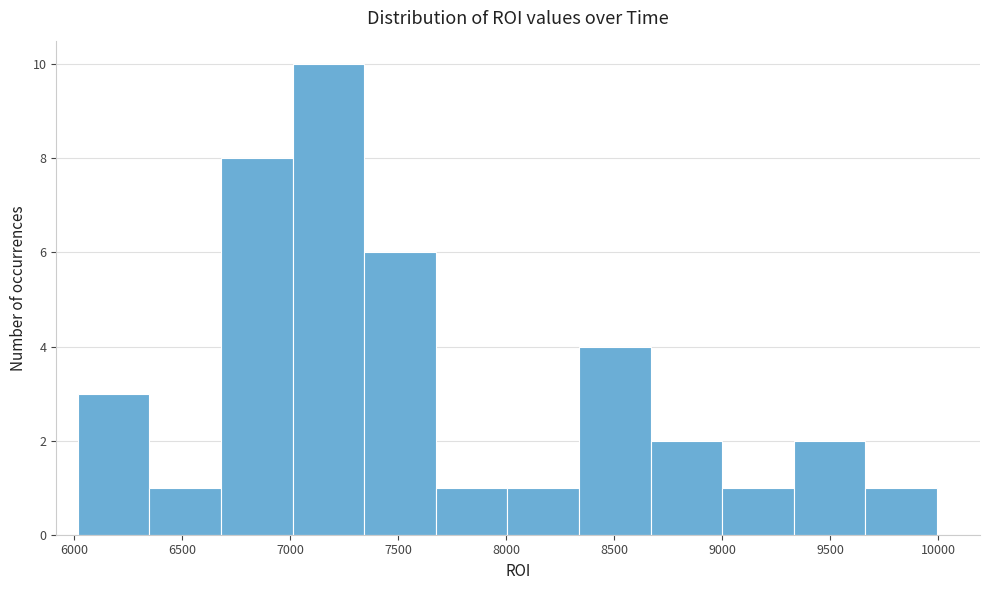

What is the height of the bar covering 8650 to 9000 on the x-axis? Neither the bar edges nor the heights are printed on the chart, so give them approximately, as read against the axes.

2